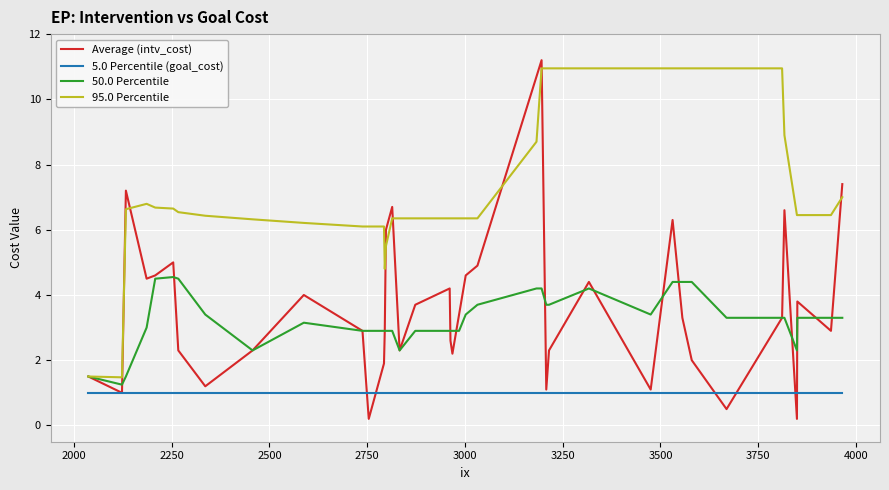

What are all the series names shown in the legend?

Average (intv_cost), 5.0 Percentile (goal_cost), 50.0 Percentile, 95.0 Percentile